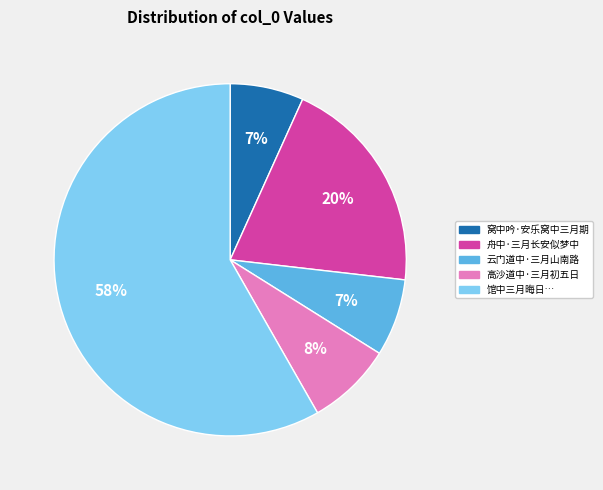

To the nearest percent, what is the average slice percentage?

20%